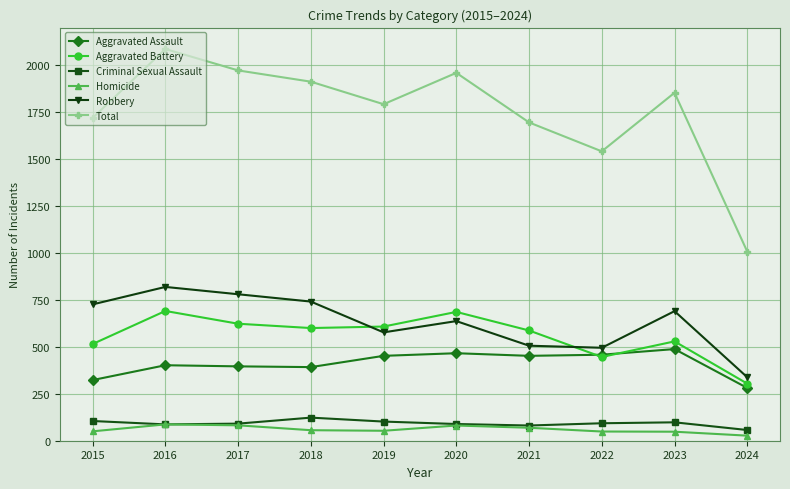

What is the value of the Robbery point at the 1st from the left?

726